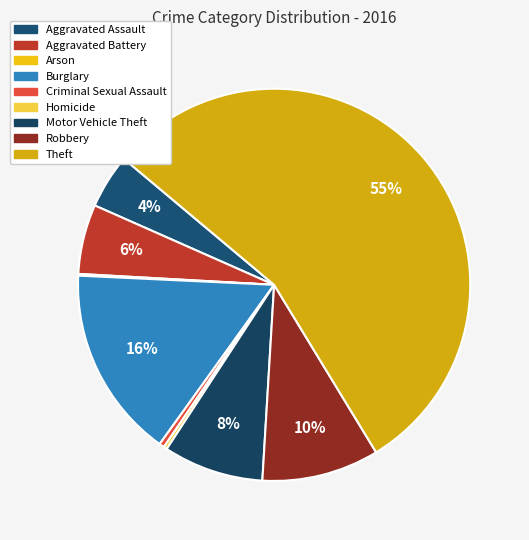

To the nearest percent, what is the average slice percentage?

11%